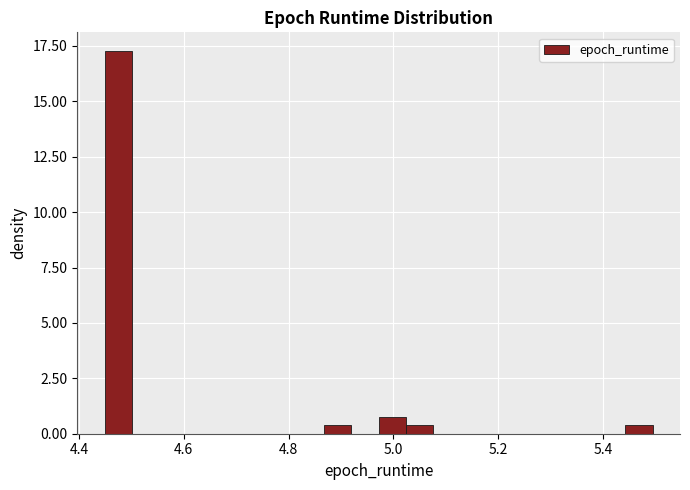

Read against the x-axis, roughly where is the centre of the tallest bar?

4.48